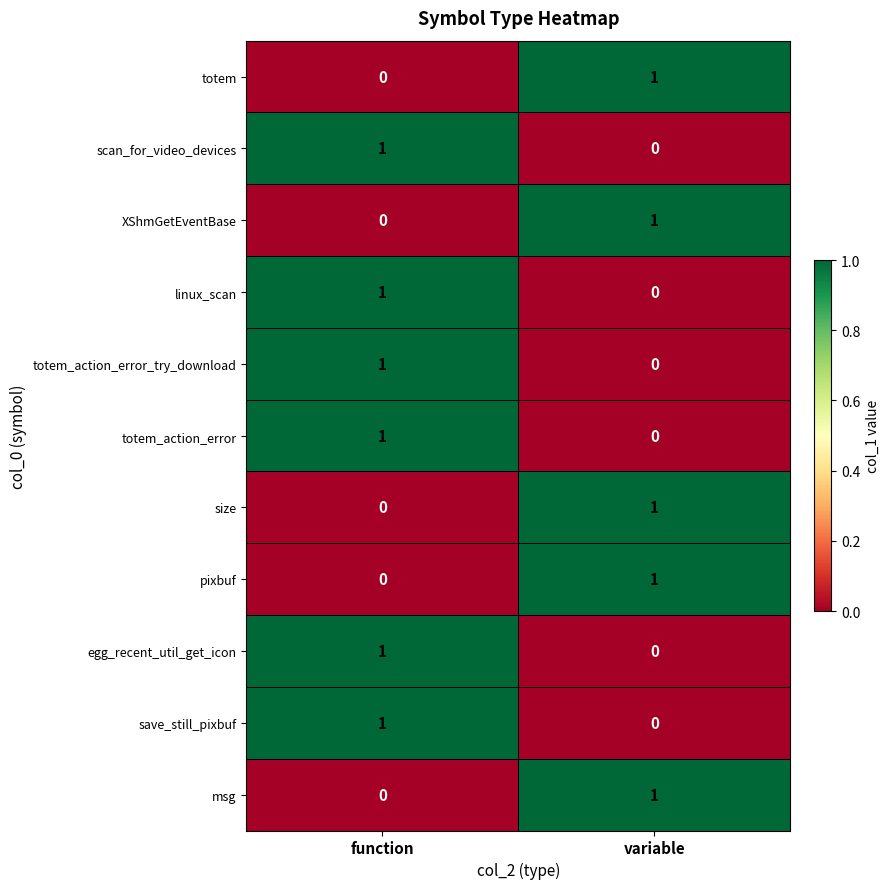

Which category has the highest value in the totem_action_error_try_download series?

function